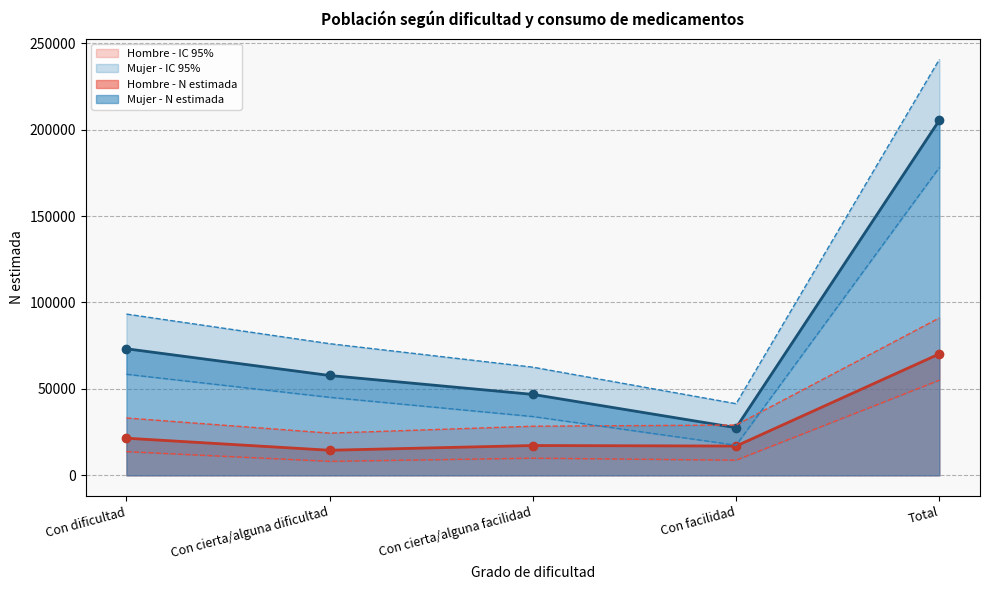

The value of Mujer - N lim inf at Con cierta/alguna dificultad is 71987. True or false?

False